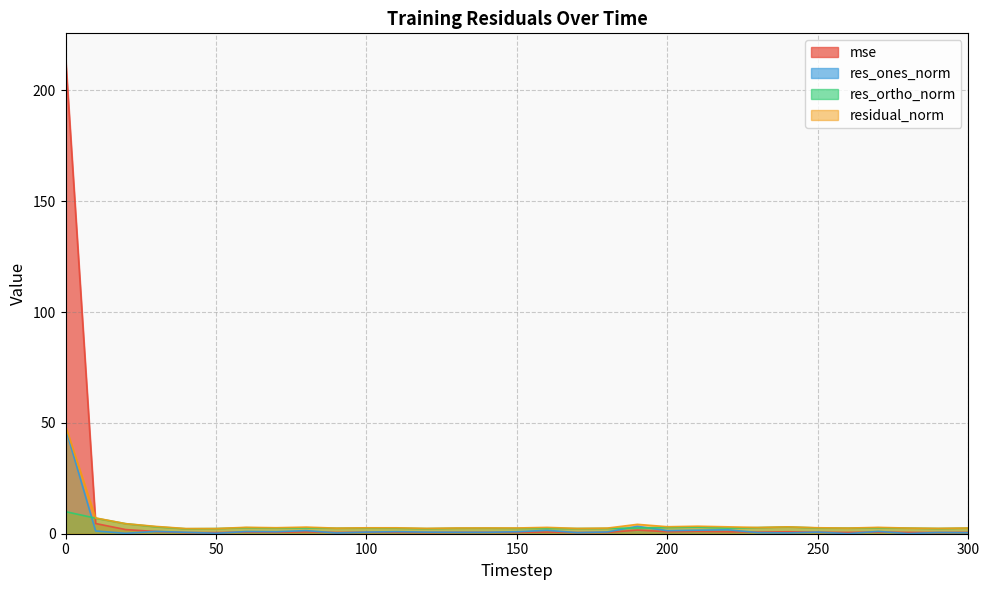

At 100, list the series in order from largest to smallest.

residual_norm, res_ortho_norm, res_ones_norm, mse